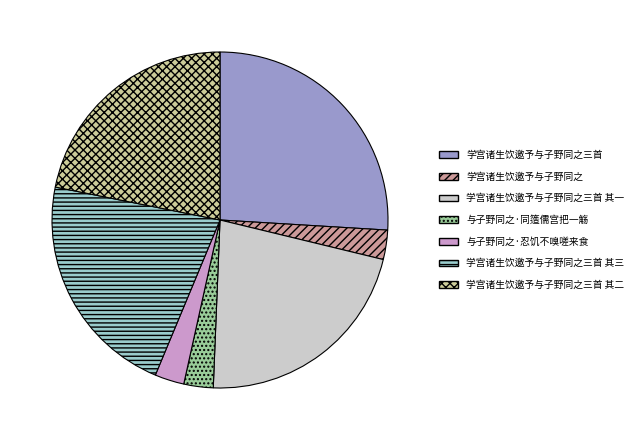

Approximately how many times larger is the value at 与子野同之·忍饥不嗅嗟来食 compared to 学宫诸生饮邀予与子野同之?

1.0